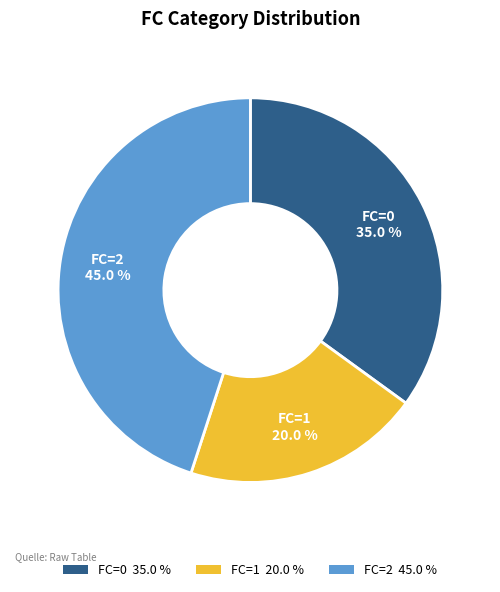

Is there any slice that represents more than half of the pie?

No